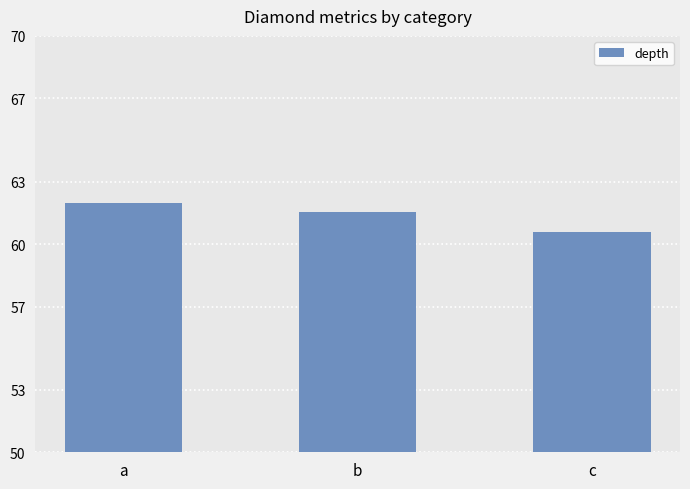

What is the value of the 1st bar from the left?

62.0